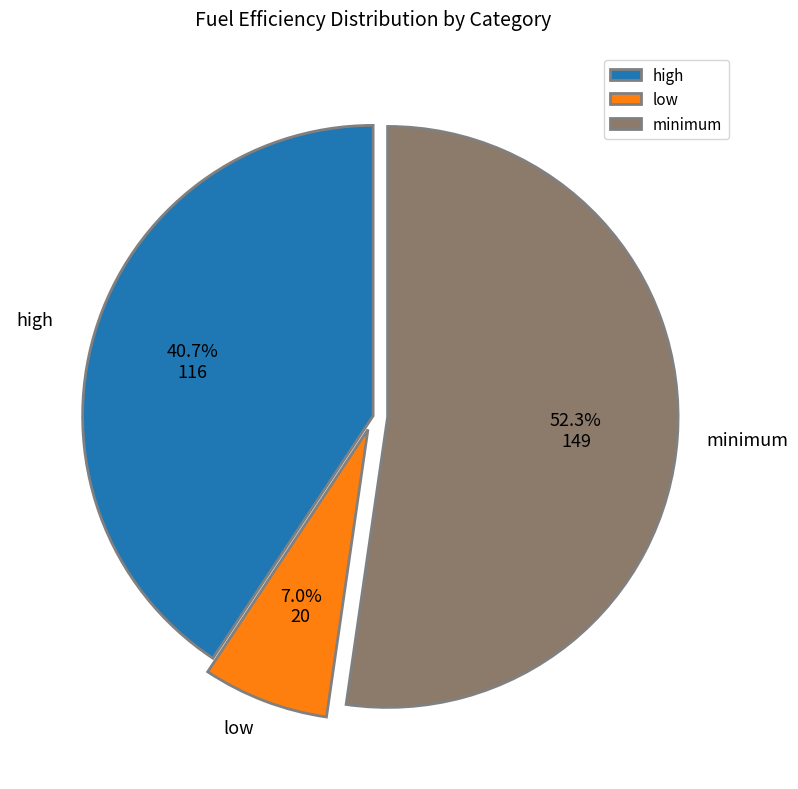

How many slices are in this pie chart?

3